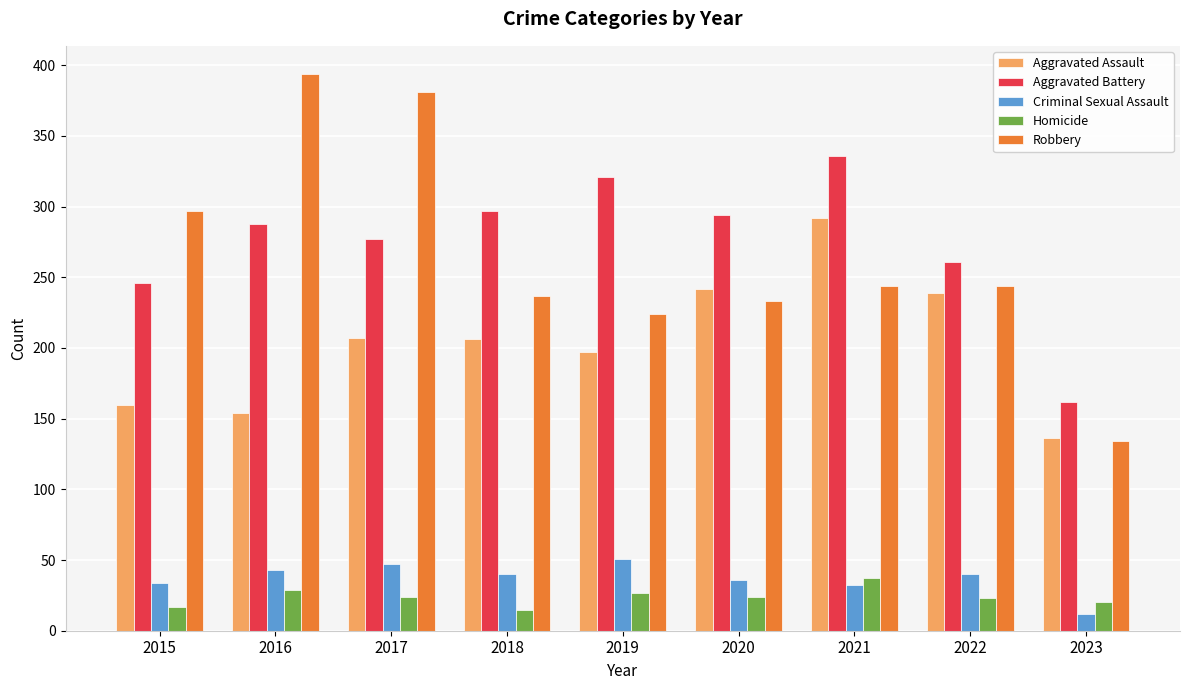

What is the smallest value displayed?

12